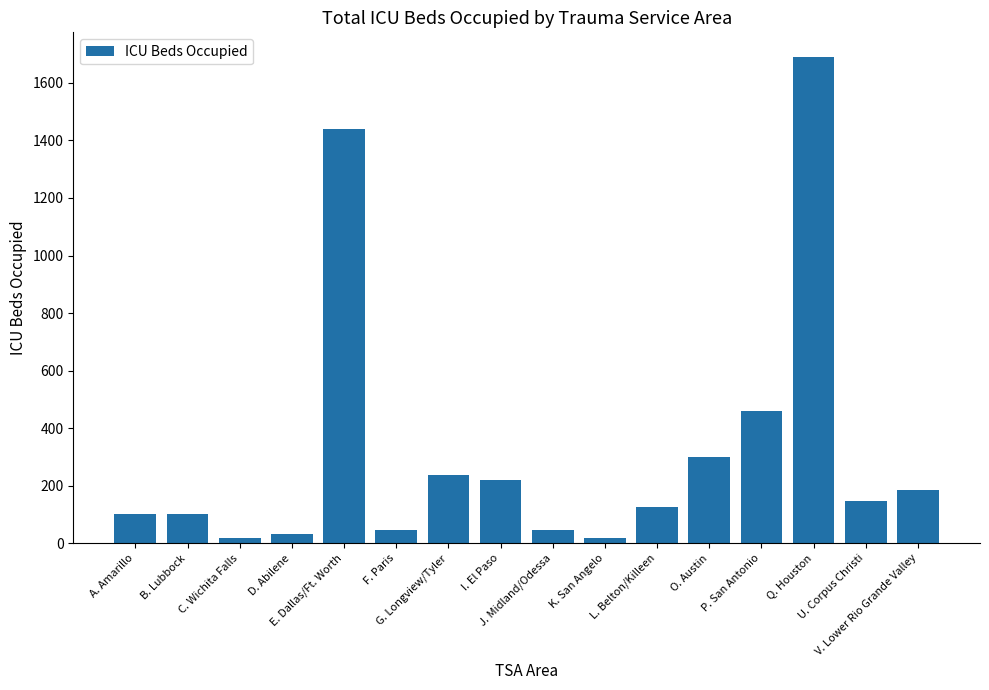

What is the maximum value shown in the chart?

1691